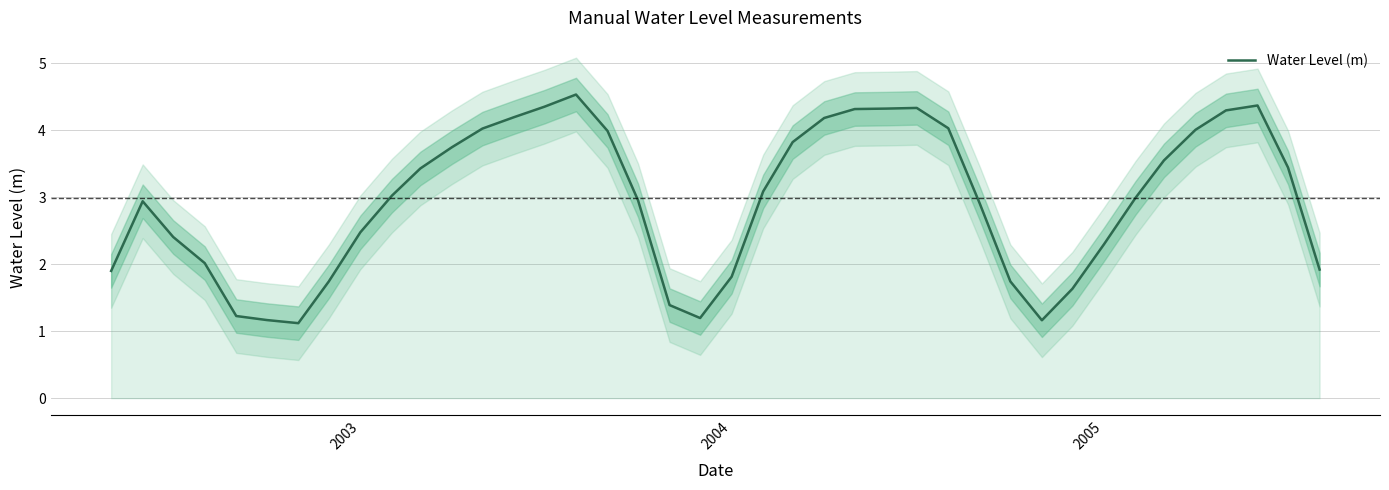

How many values exceed 3?

20